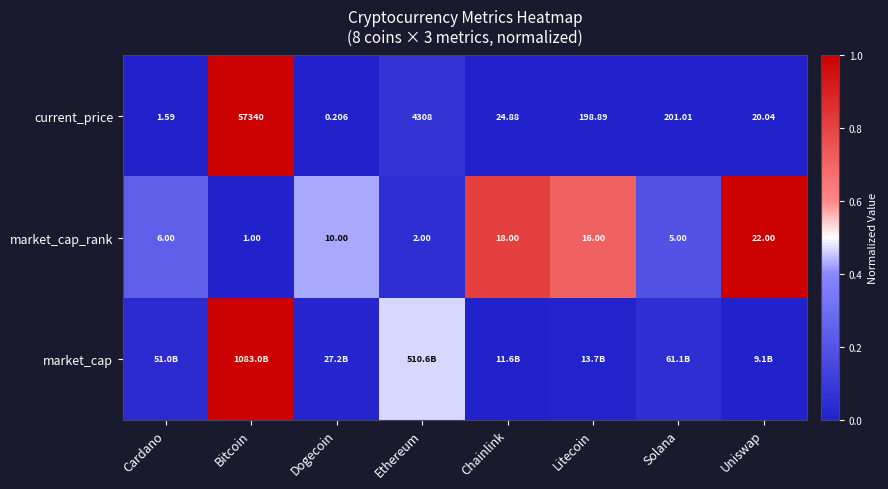

Where does the current_price series first go above 198?

Bitcoin